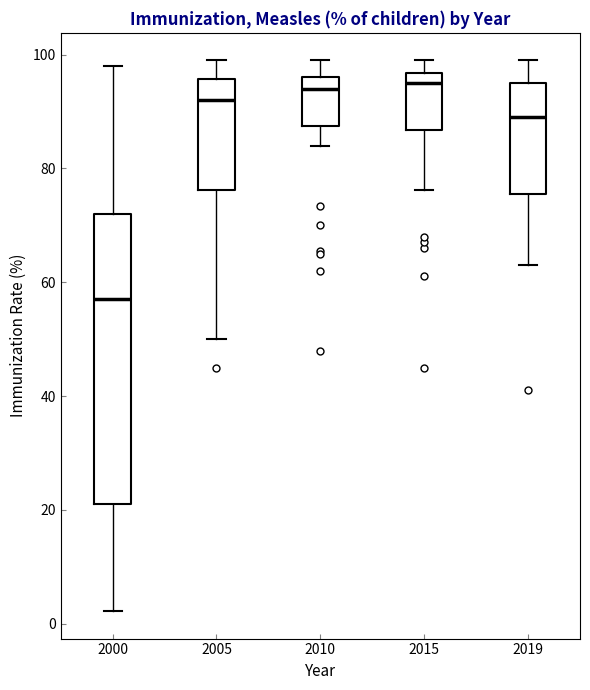

Where does the lower whisker of the box at x = 2005 end on the y-axis? The values are not printed on the chart, so give them approximately, as read against the axis.

50